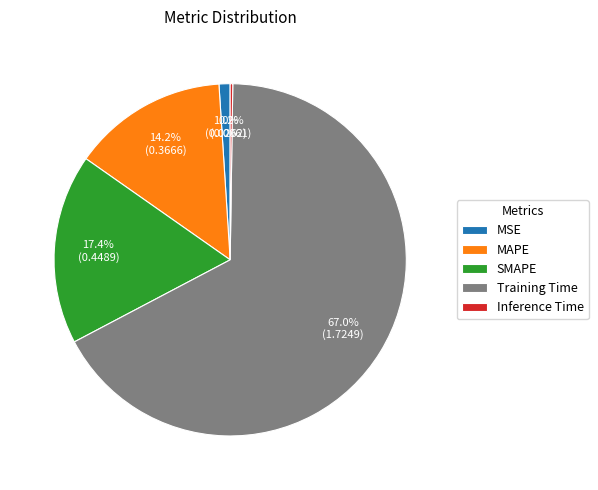

To the nearest percent, what is the average slice percentage?

20%